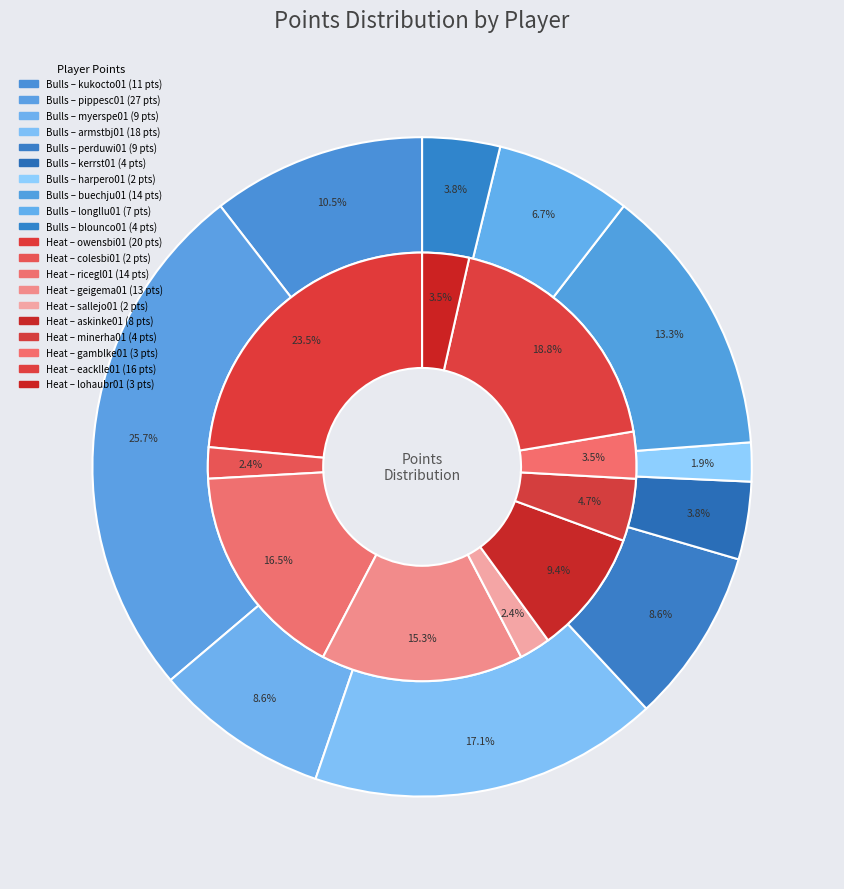

True or false: 9 accounts for 10% of the total.

False